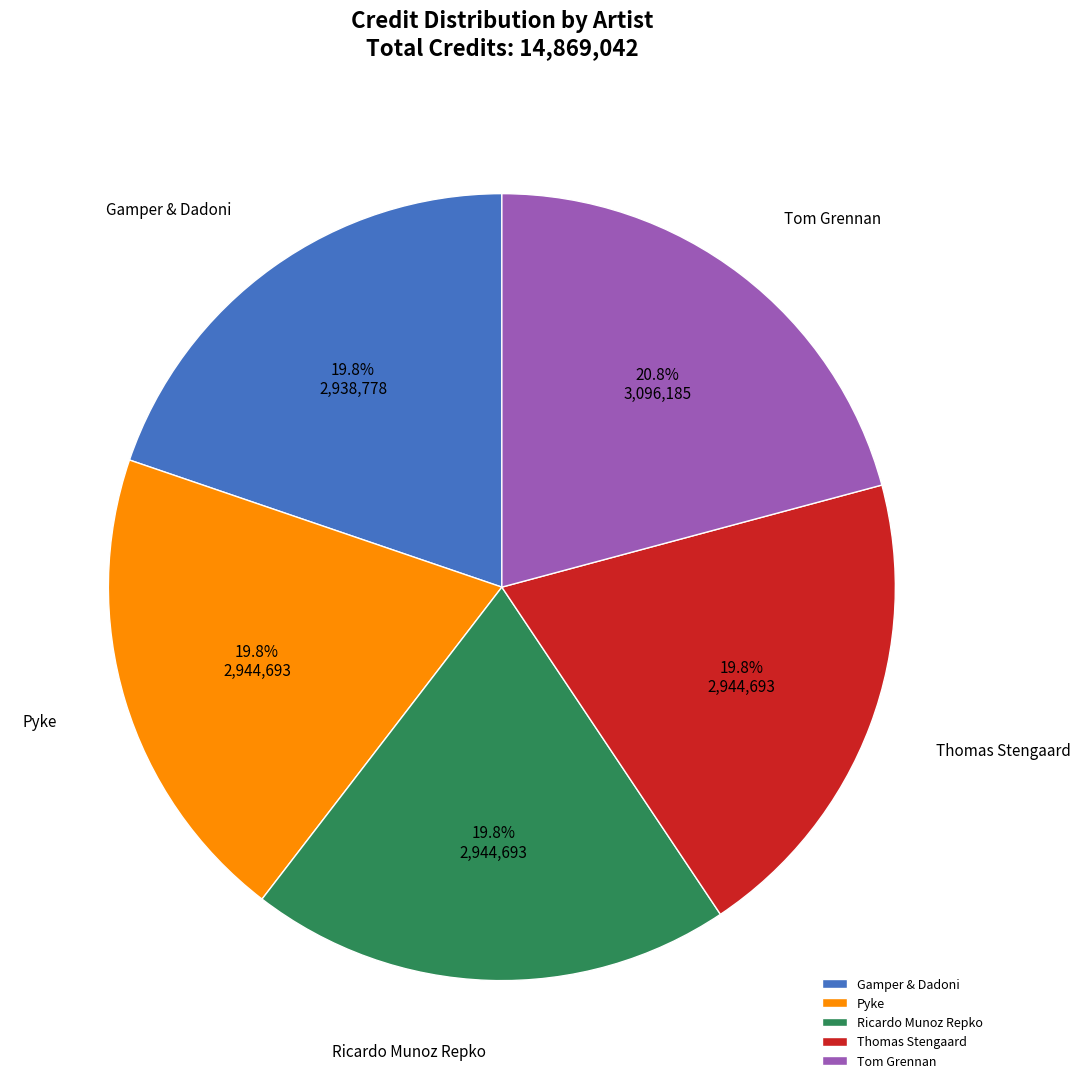

Does Ricardo Munoz Repko account for over 50% of the chart?

No